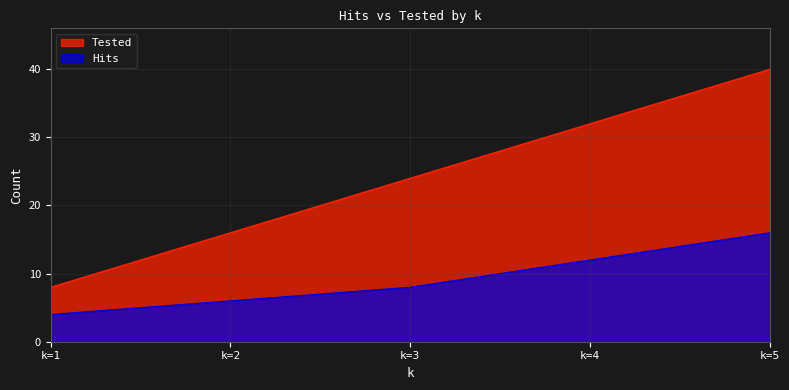

Reading right to left, extract all data points from this chart.

Hits: 16	12	8	6	4
Tested: 40	32	24	16	8